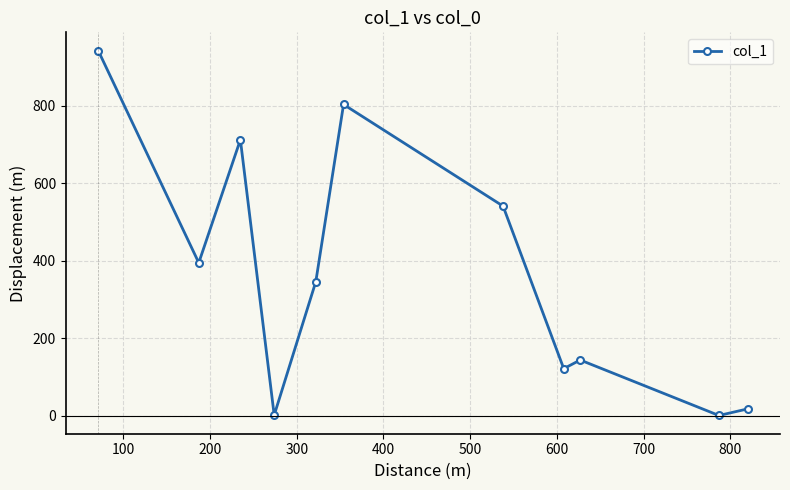

What is the sum of all values?

4031.6